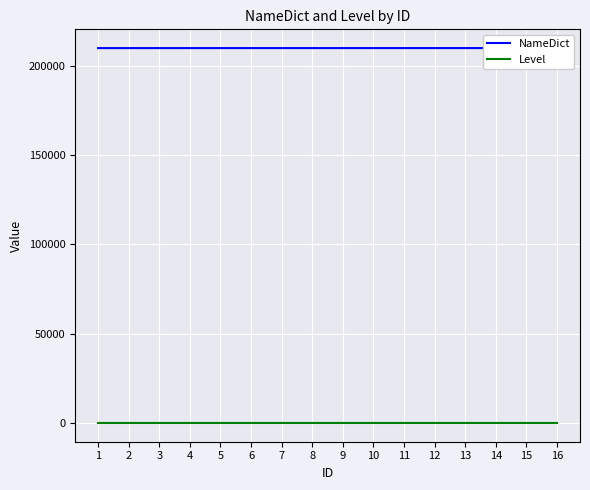

Which series has the largest total across all categories?

NameDict